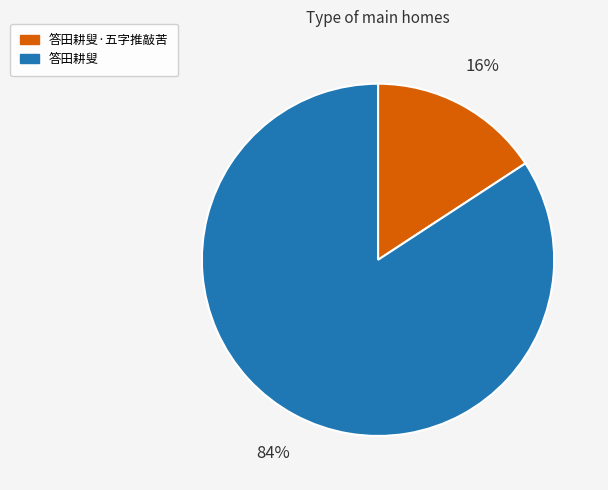

The 答田耕叟 slice represents 84% of the pie. True or false?

True